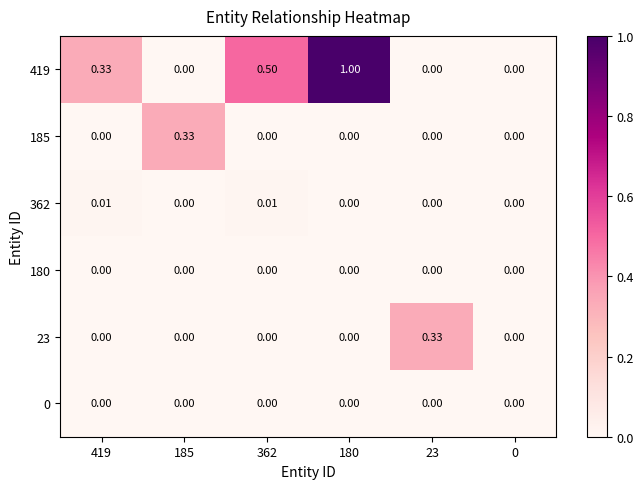

Count the number of data series in this chart.

6